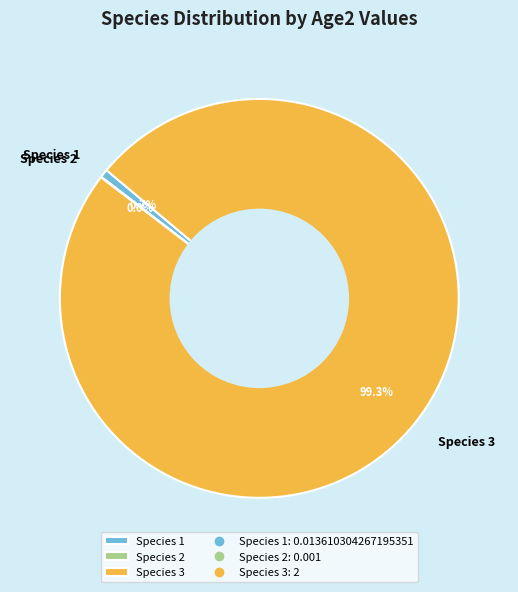

Does Species 3 account for over 50% of the chart?

Yes